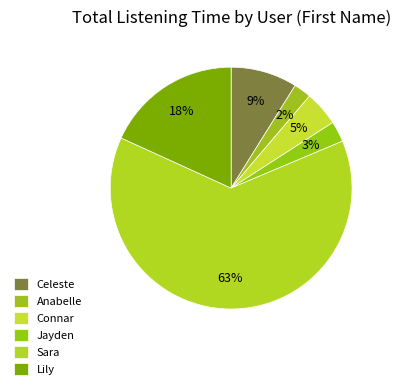

How many segments does this pie chart have?

6